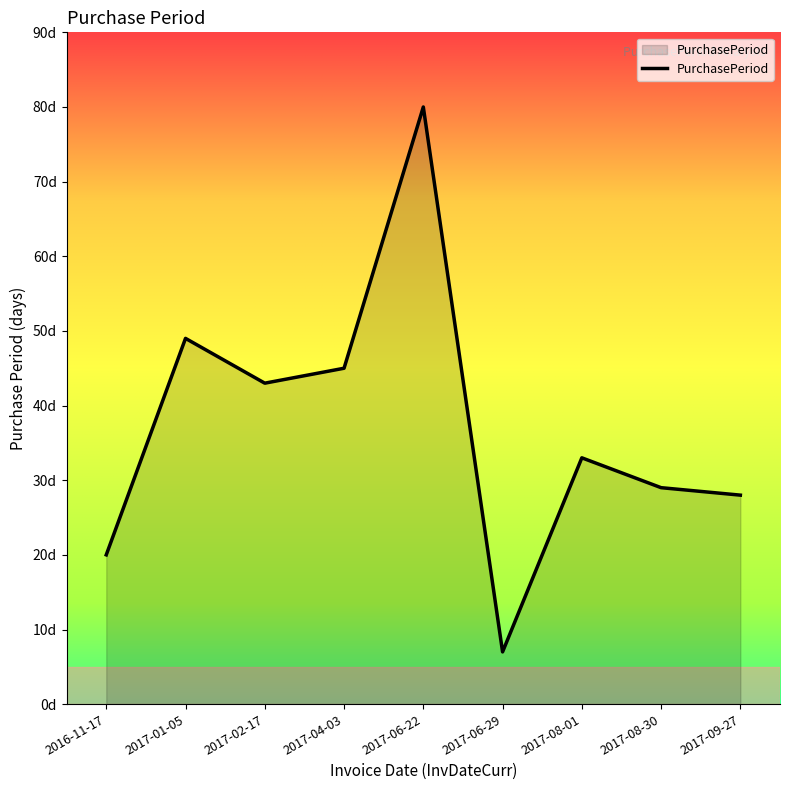

Does the chart display data point markers on the line(s)?

No